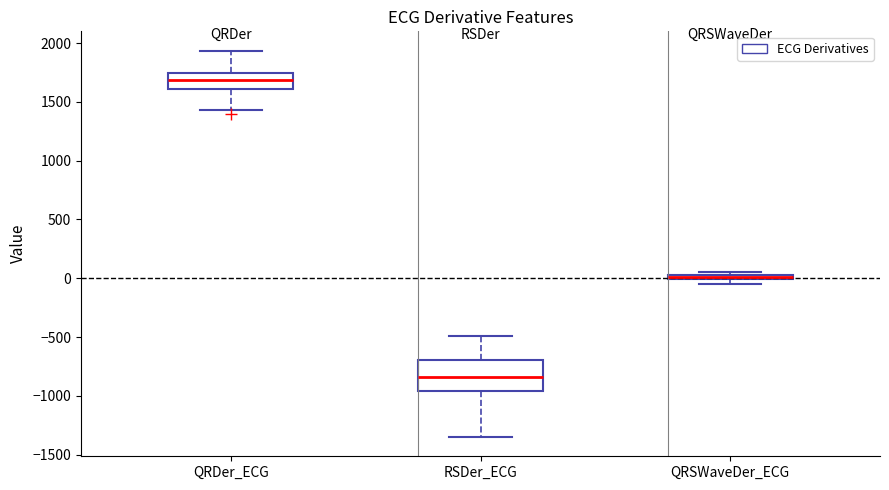

Where is the lower edge of the box for QRDer_ECG on the y-axis? The values are not printed on the chart, so give them approximately, as read against the axis.

1600